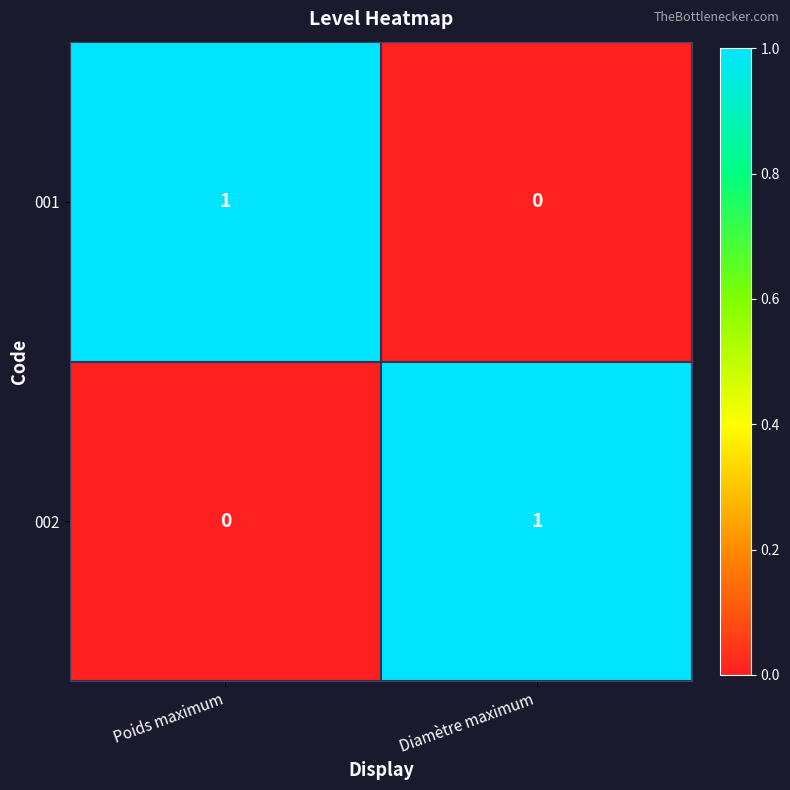

Rank the categories by 001 value from lowest to highest.

Diamètre maximum, Poids maximum